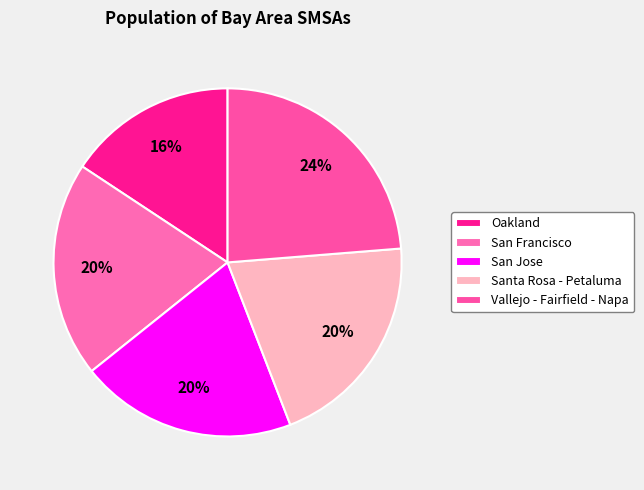

Rank the categories by value from highest to lowest.

Vallejo - Fairfield - Napa, Santa Rosa - Petaluma, San Jose, San Francisco, Oakland